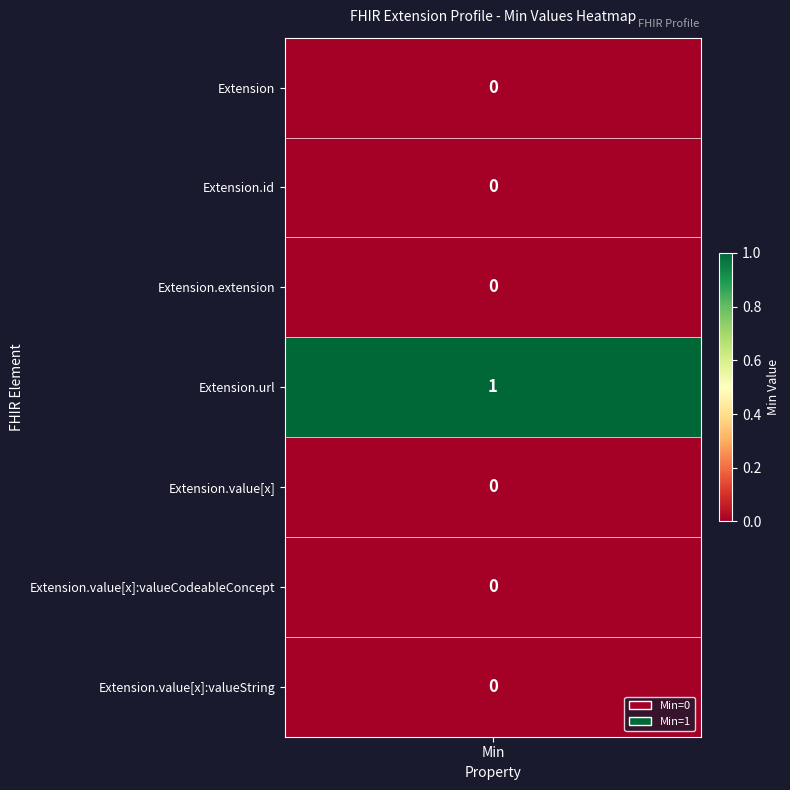

True or false: Extension has a value of 0 at 1.

True